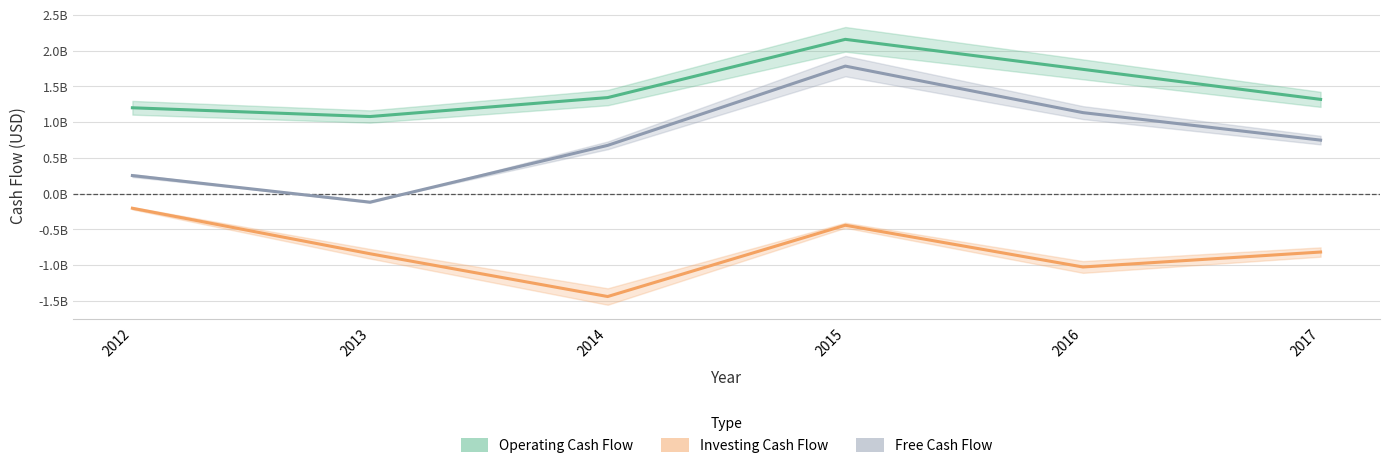

The value of Operating Cash Flow at 2017 is 1317936000. True or false?

True